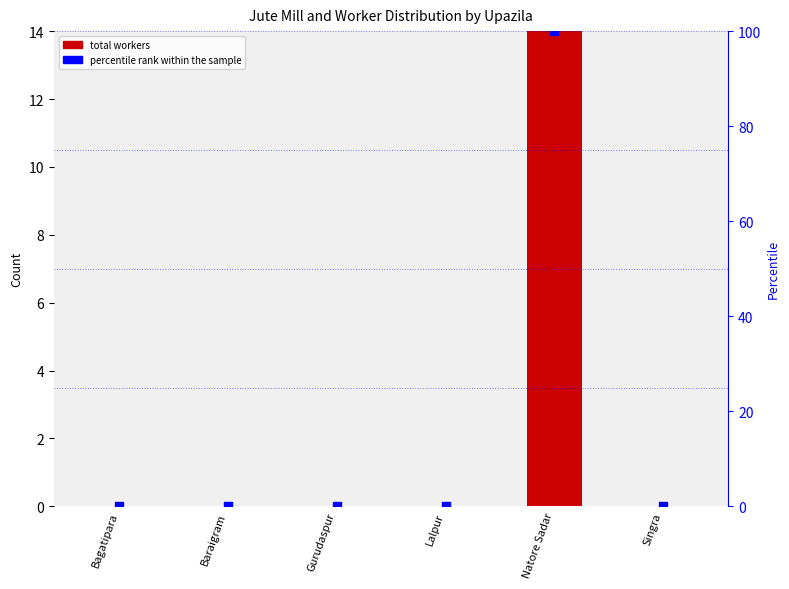

At how many categories does at least one series exceed 98?

1